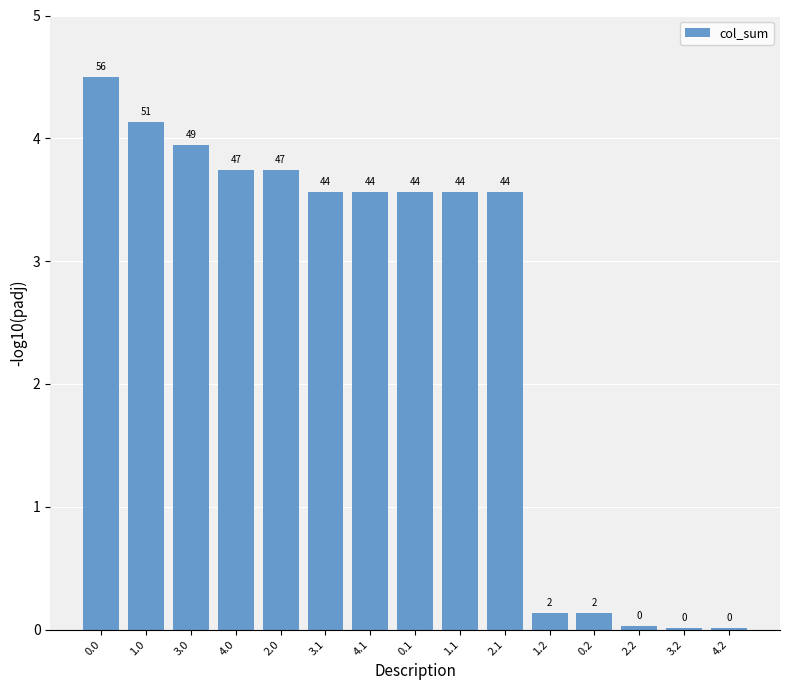

What value does the data have at 0.2?

0.1